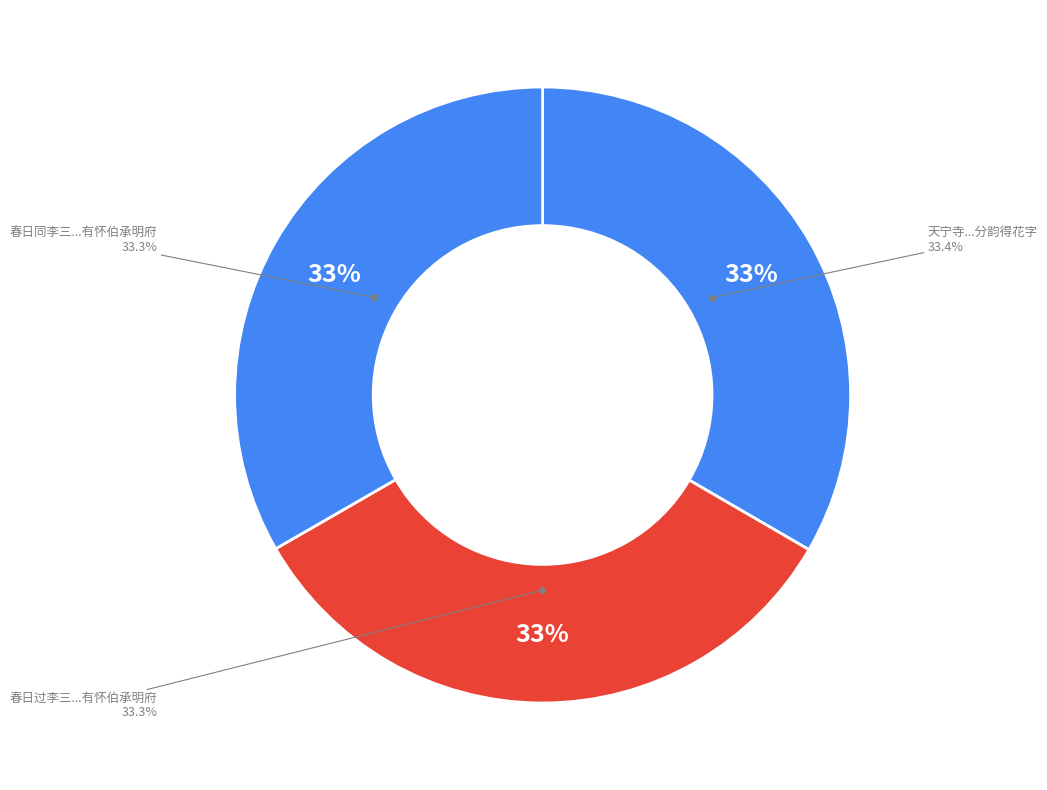

Which slice is the largest?

天宁寺同谢山人茂秦章行人景南李比部于鳞饯李伯承明府分韵得花字